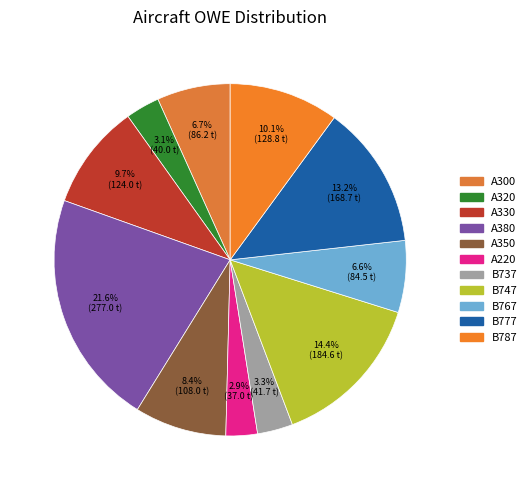

Do B737 and B767 together represent more than half of the pie?

No